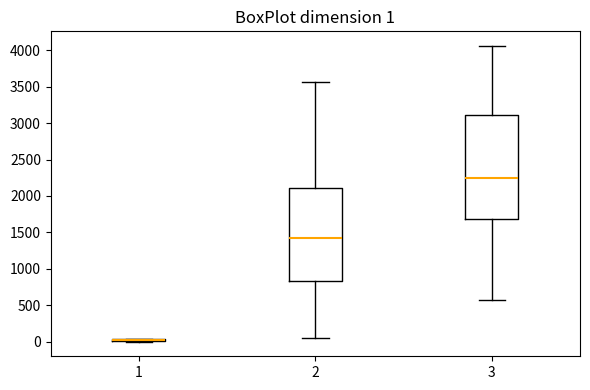

Comparing the boxes themselves (not the whiskers), which one is the tallest?

3